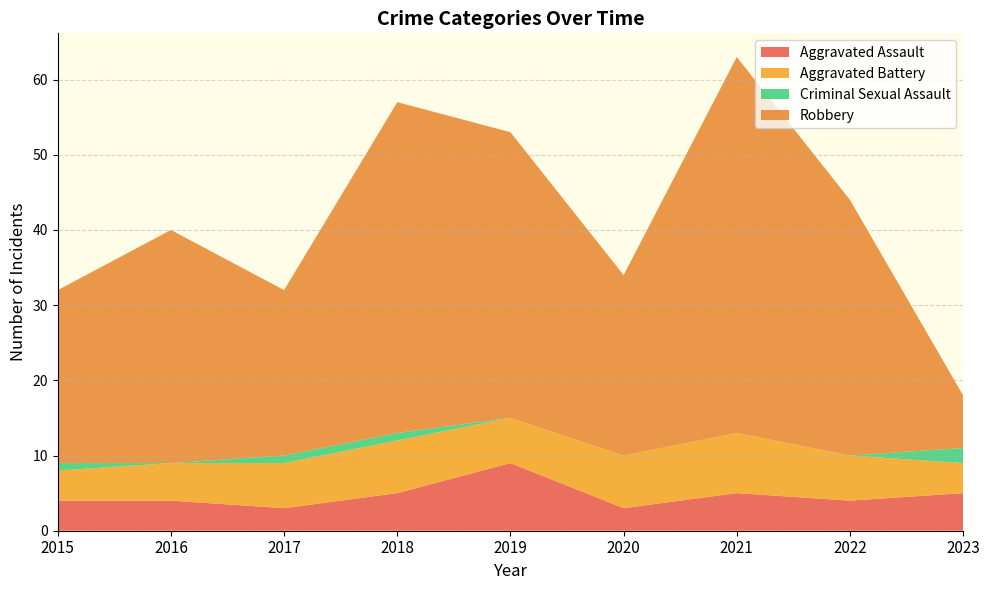

Reading left to right, list all the values displayed in this chart.

Aggravated Assault: 4	4	3	5	9	3	5	4	5
Aggravated Battery: 4	5	6	7	6	7	8	6	4
Criminal Sexual Assault: 1	0	1	1	0	0	0	0	2
Robbery: 23	31	22	44	38	24	50	34	7